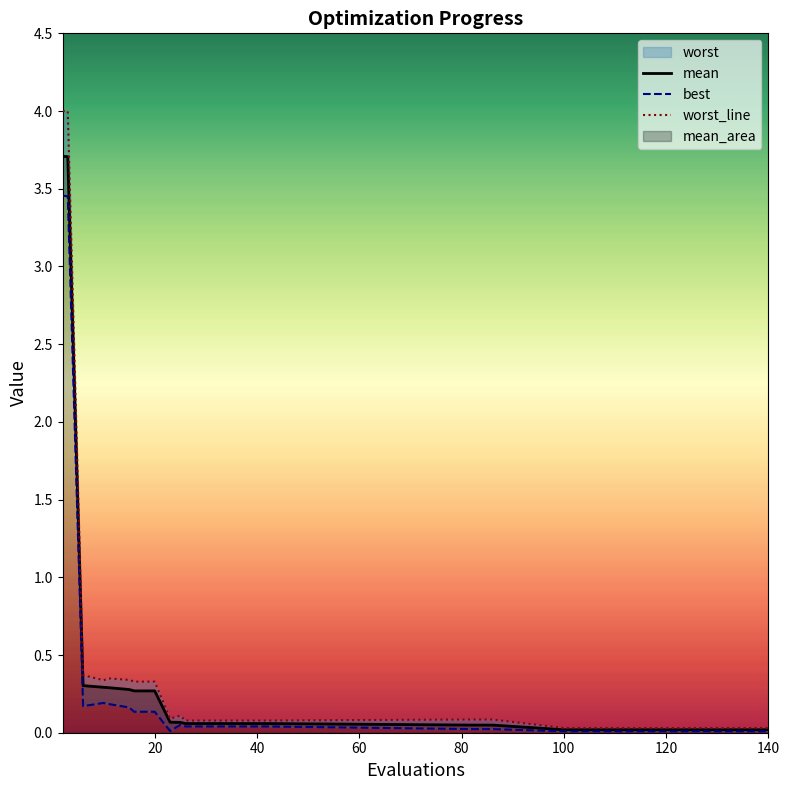

True or false: worst_line has more than 2 interior local peaks.

False